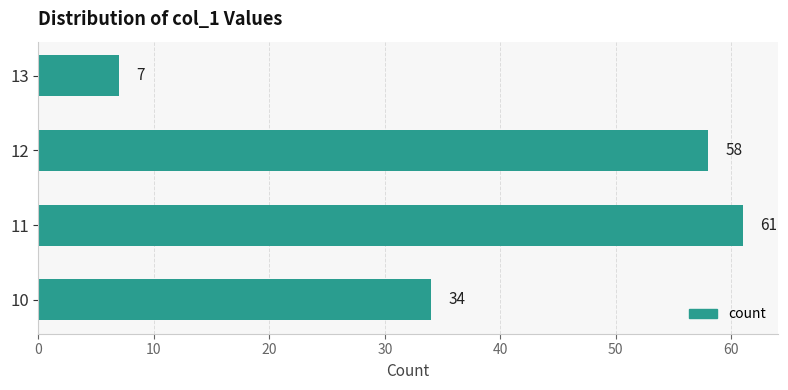

The value at 13 is 3. True or false?

False